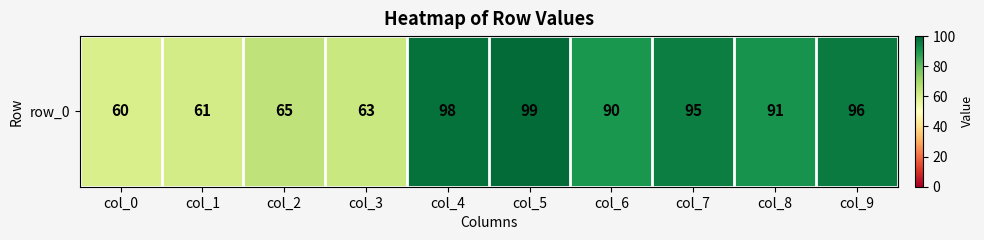

Where does the data first go above 91?

col_4